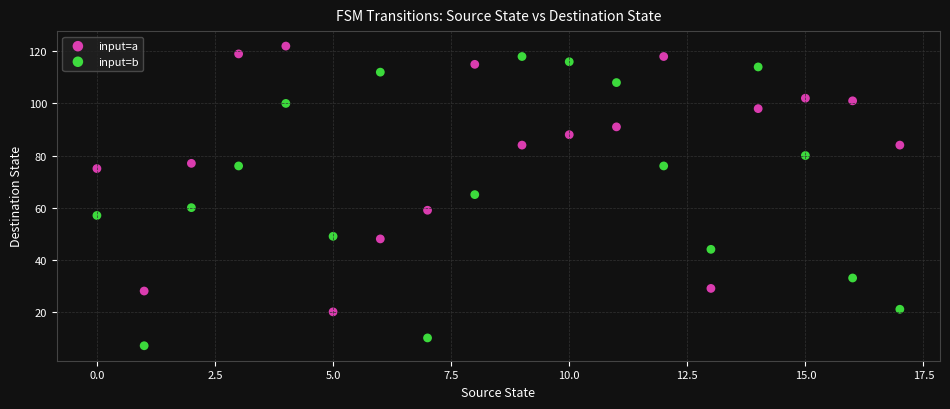

Which series contains the lowest Y value?

input=b